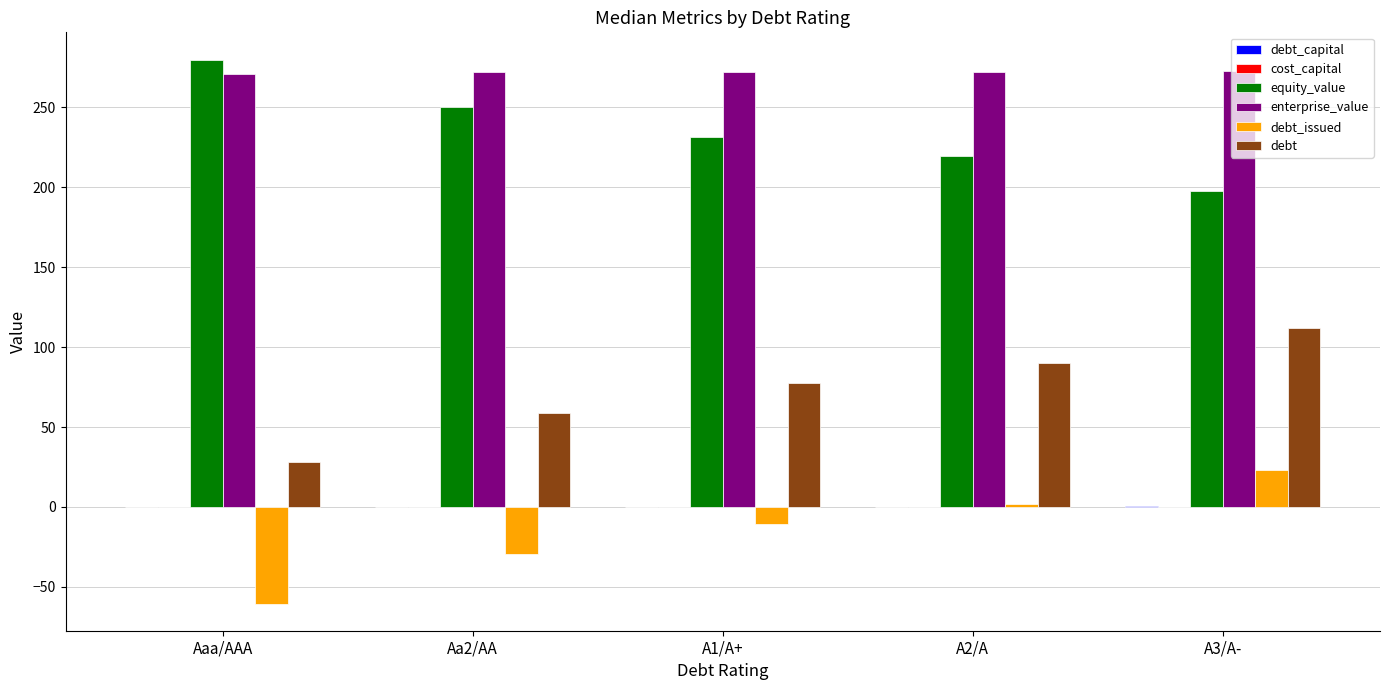

What is the highest value of the debt series?

111.7